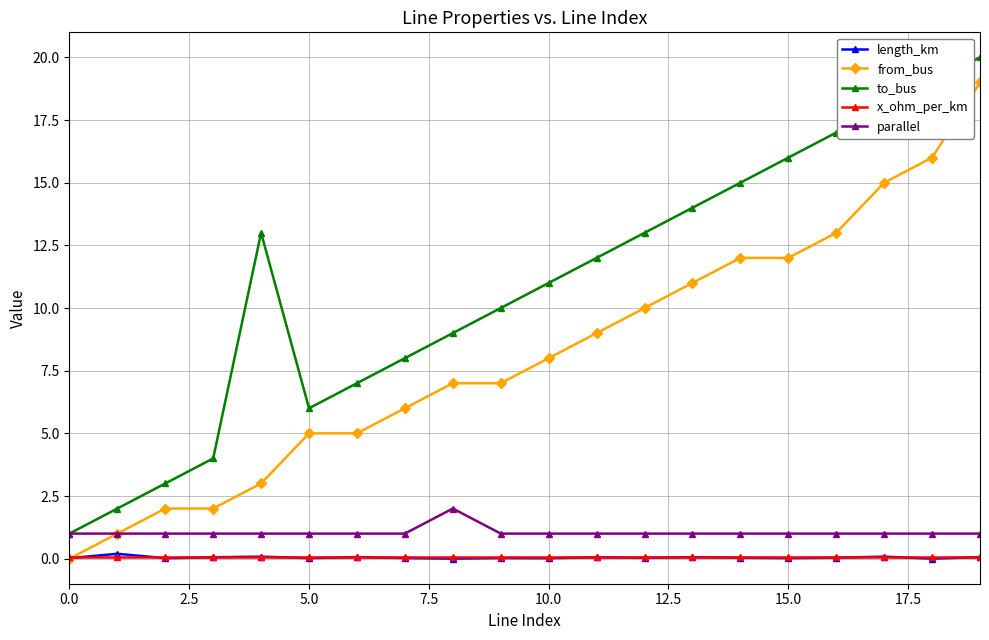

Which series has the largest total across all categories?

to_bus